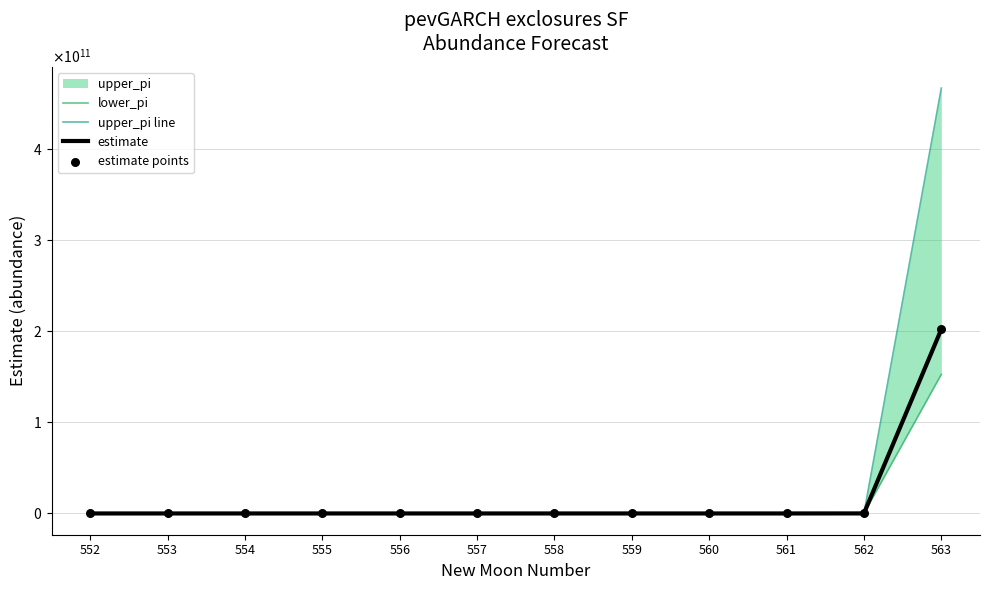

Which series contains the lowest Y value?

lower_pi